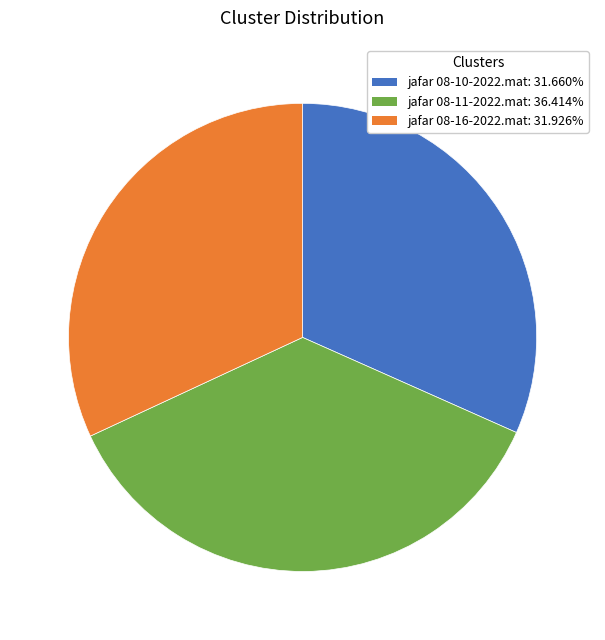

Is there any slice that represents more than half of the pie?

No